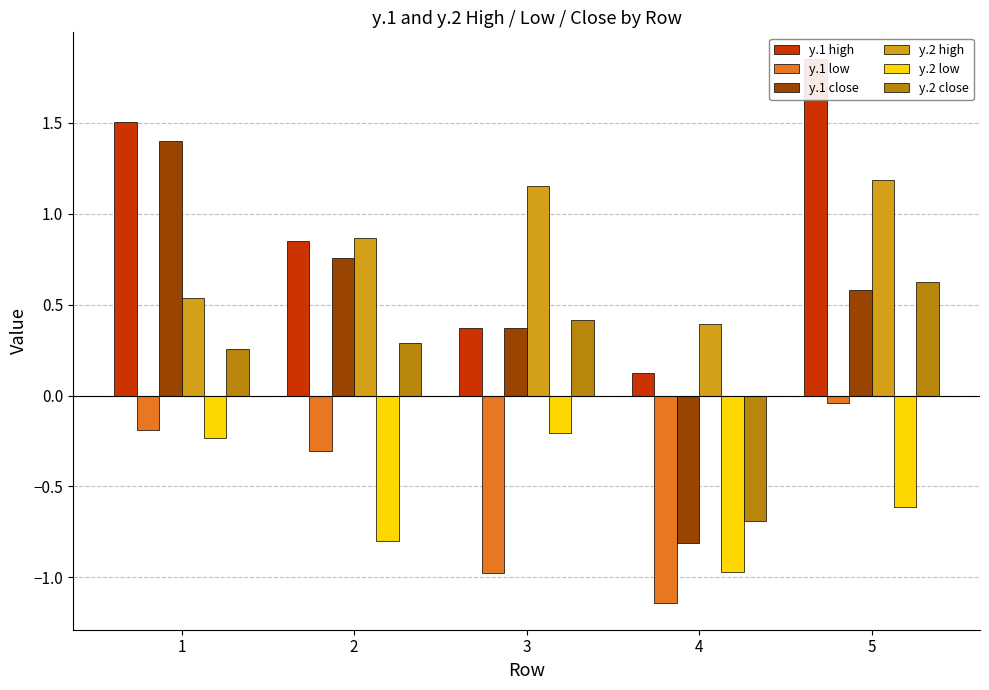

What is the maximum value shown in the chart?

1.8